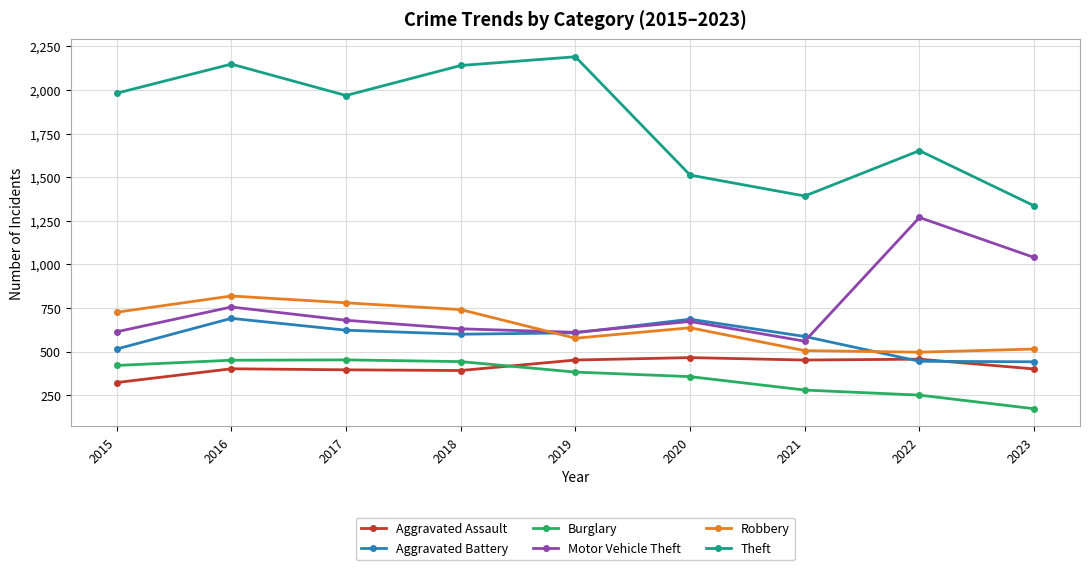

Between which two adjacent categories do Burglary and Aggravated Assault first intersect?

2018 and 2019